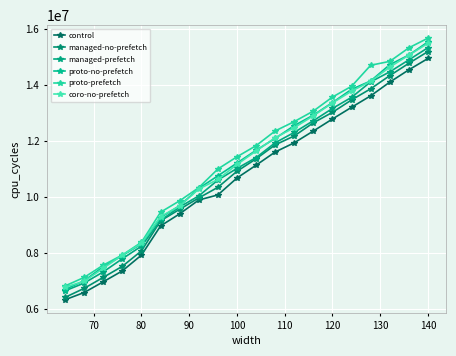

Reading left to right, what are all the values shown in this chart?

control: 6328806	6586796	6970022	7360298	7924397	8966175	9397699	9890995	10072982	10677579	11134663	11606511	11935892	12356345	12785658	13203529	13612984	14102643	14543118	14947441
managed-no-prefetch: 6413633	6735972	7127585	7523434	8075035	9148060	9559667	9965310	10344310	10918365	11361608	11860933	12180470	12649572	13023856	13466477	13863873	14334535	14775594	15195454
managed-prefetch: 6647235	6924655	7324477	7793799	8244614	9160333	9643735	10038211	10603304	11020073	11405438	11935970	12306582	12724850	13161732	13559354	14111581	14469772	14898277	15332552
proto-no-prefetch: 6693903	7007765	7509629	7906398	8326155	9264641	9689350	10305098	10754916	11210830	11667309	12092026	12548938	12924470	13372515	13845090	14144052	14725693	15070593	15539697
proto-prefetch: 6822265	7126634	7565393	7927323	8381006	9456621	9863610	10332987	10999283	11435247	11832573	12358659	12692641	13068823	13569738	13954217	14704986	14844111	15328192	15674056
coro-no-prefetch: 6778613	6988246	7453086	7923052	8344185	9301052	9676739	10284710	10624759	11160746	11641445	12116194	12475227	12900676	13358301	13780226	14134298	14640168	15066239	15489962